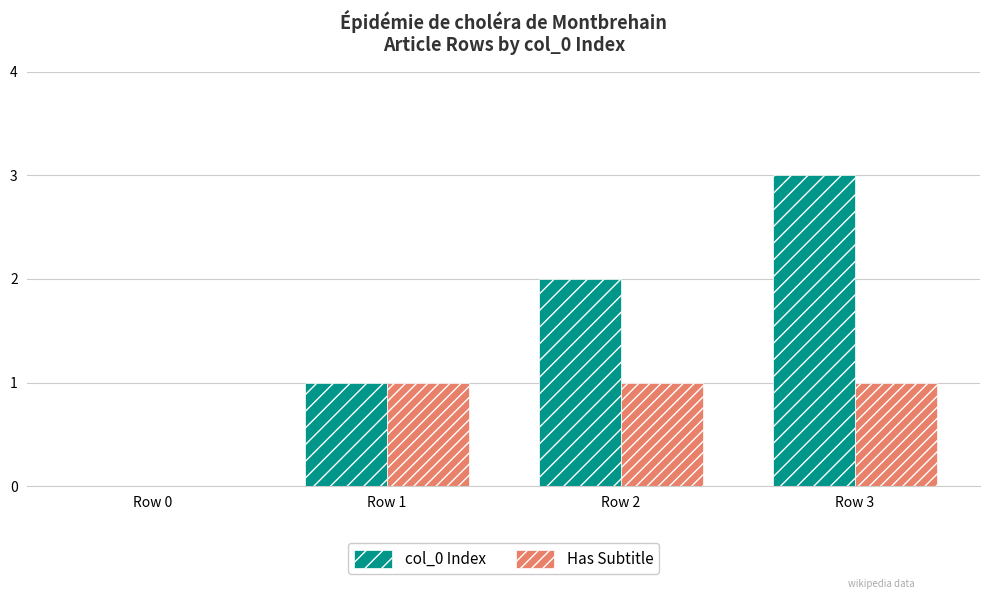

Between Row 1 and Row 2, which series saw the biggest shift?

col_0 Index